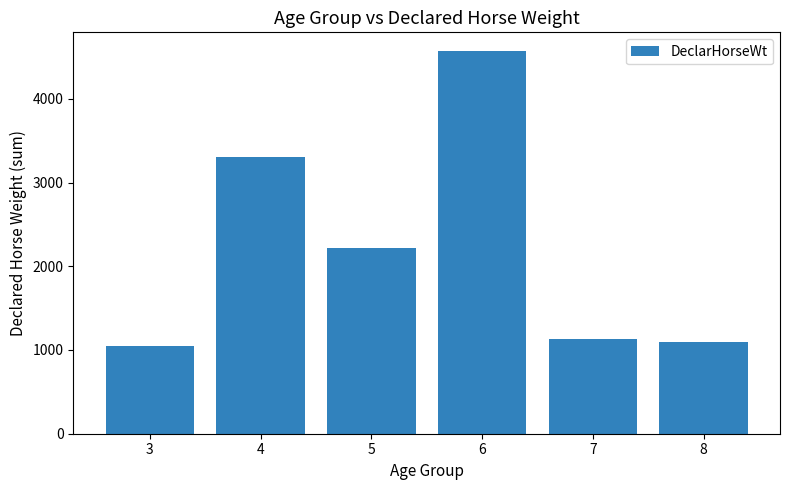

What is the sum of all values?

13345